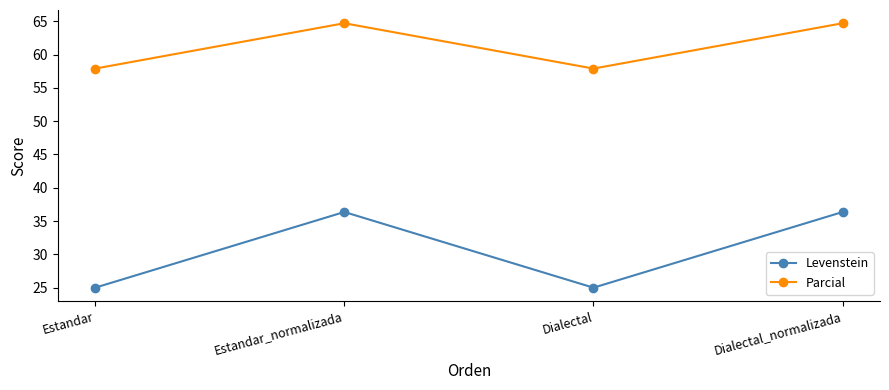

What is the maximum value shown in the chart?

64.7